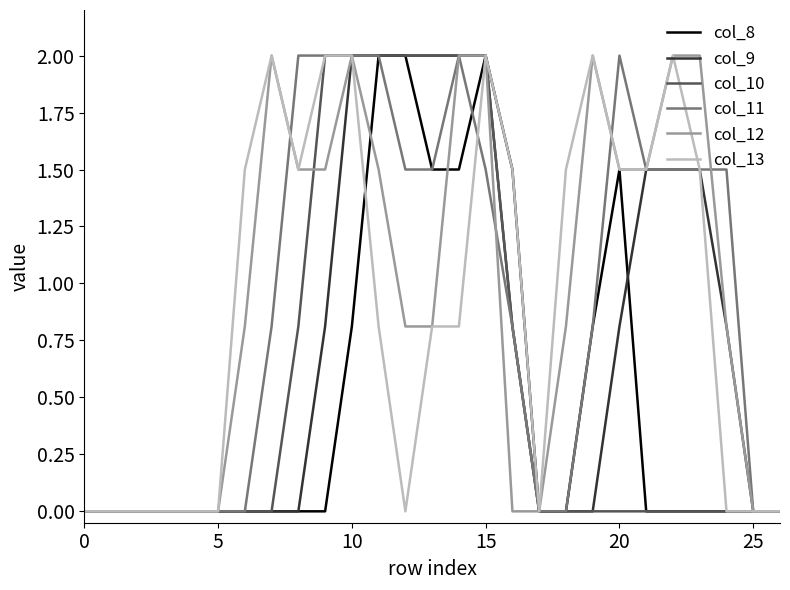

What is the maximum value for col_12?

2.0